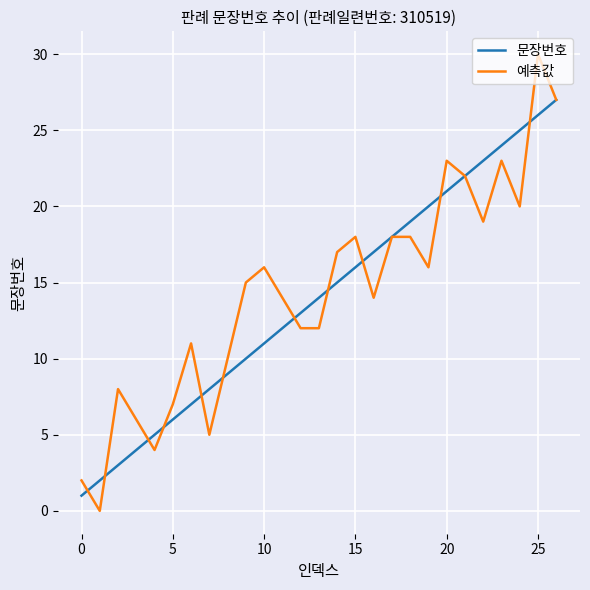

What is the greatest value displayed?

30